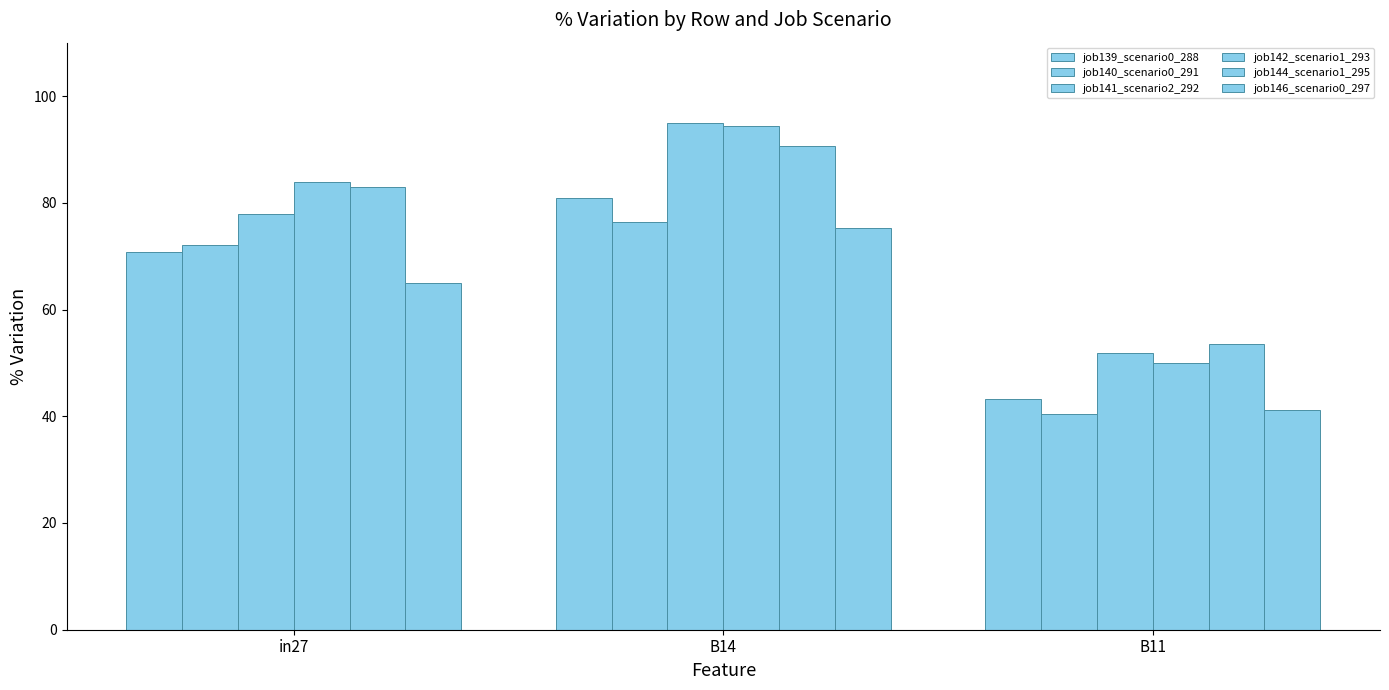

How many values in the job141_scenario2_292 series exceed 77?

2